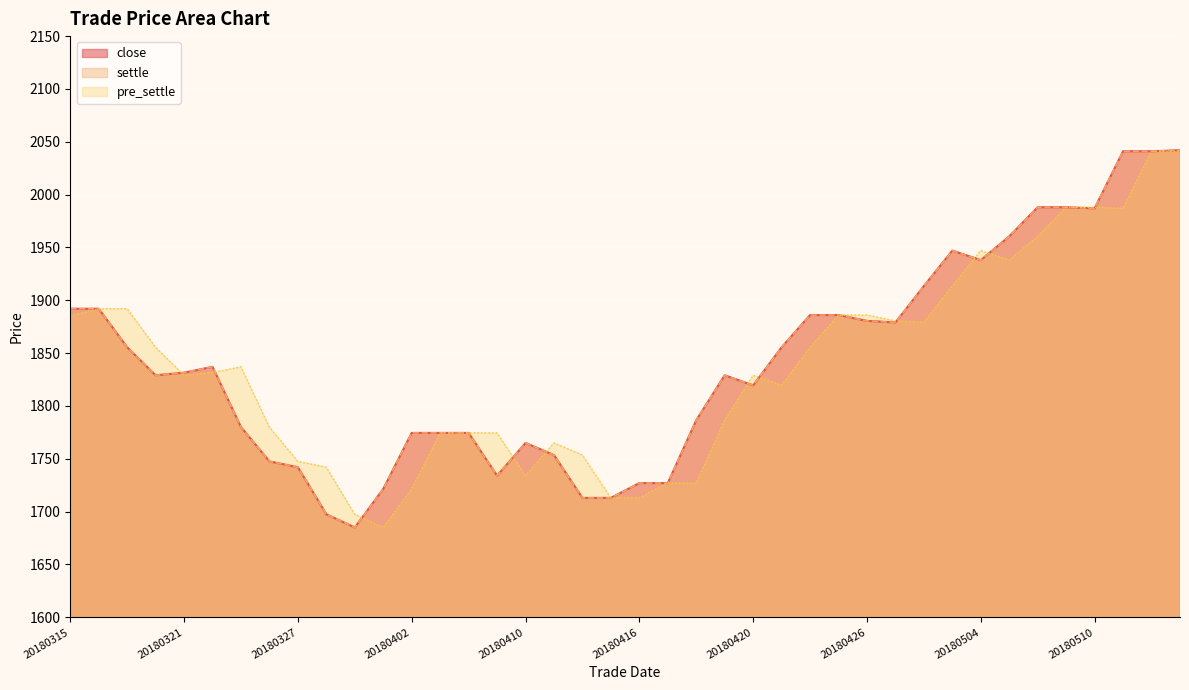

How many lines are shown in the chart?

3